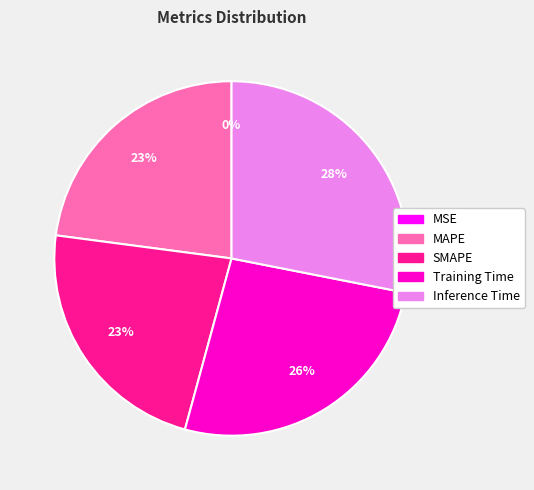

Which has a higher value, SMAPE or Training Time?

Training Time